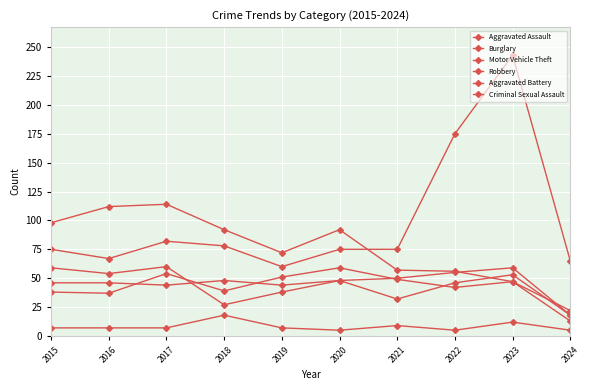

Is it true that Robbery equals 53 at 2023?

True